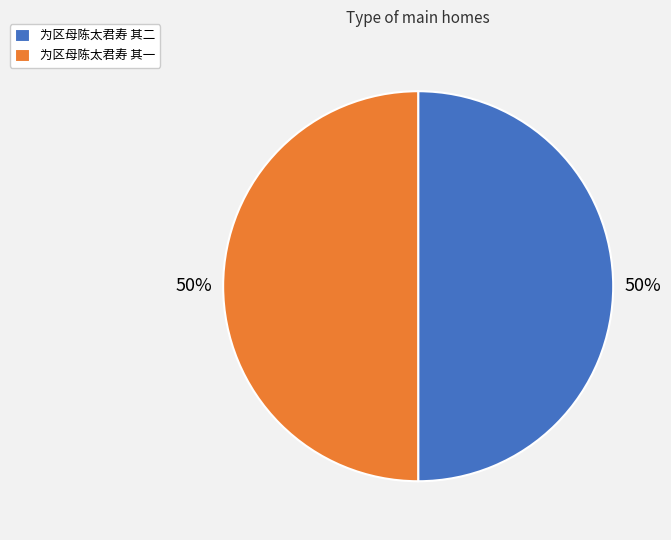

To the nearest percent, what is the average slice percentage?

50%